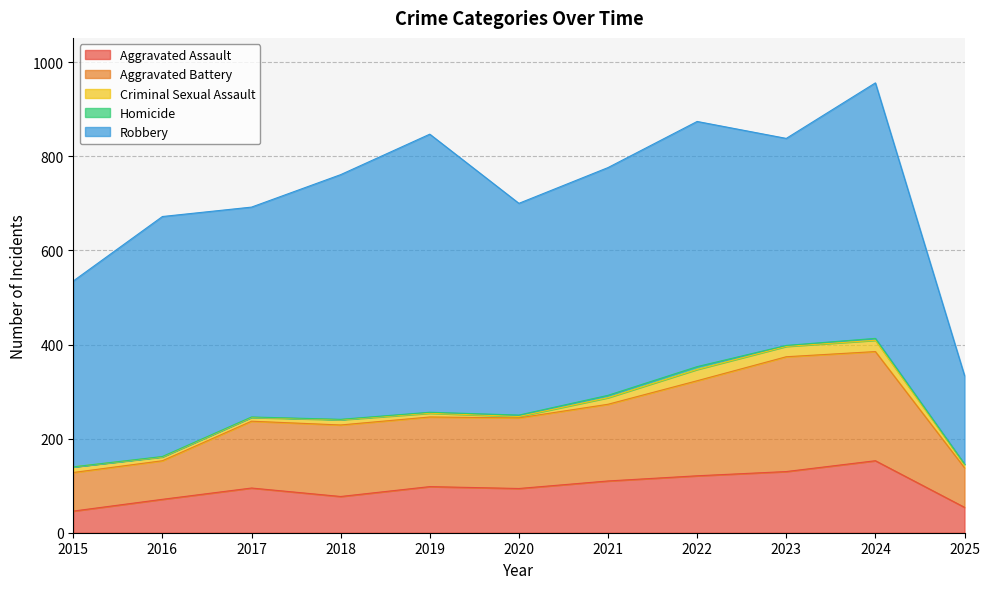

Is it true that Robbery equals 156 at 2019?

False